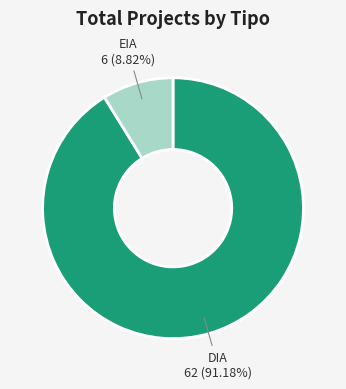

Approximately how many times larger is the value at DIA compared to EIA?

10.3